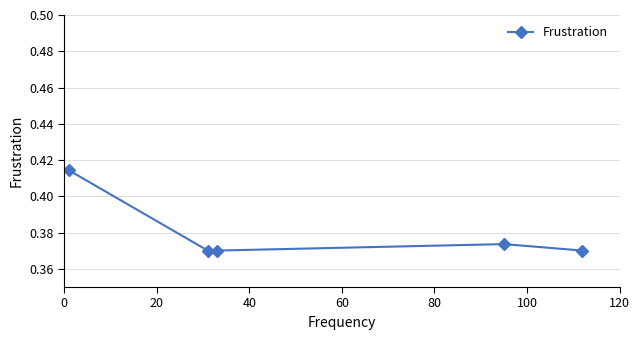

Does the chart have visible grid lines?

Yes